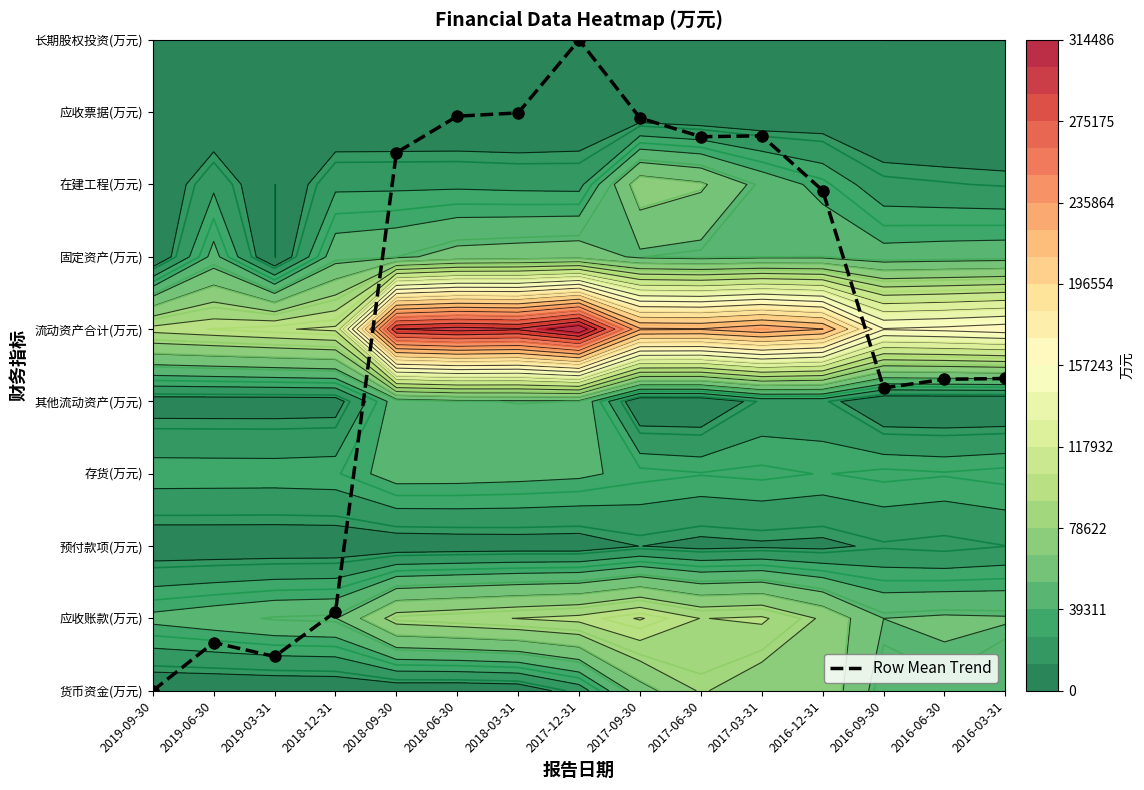

Reading right to left, what are all the values shown in this chart?

2016-03-31=4.3	2016-06-30=4.3	2016-09-30=4.2	2016-12-31=6.9	2017-03-31=7.7	2017-06-30=7.7	2017-09-30=7.9	2017-12-31=9.0	2018-03-31=8.0	2018-06-30=7.9	2018-09-30=7.4	2018-12-31=1.1	2019-03-31=0.5	2019-06-30=0.7	2019-09-30=0.0